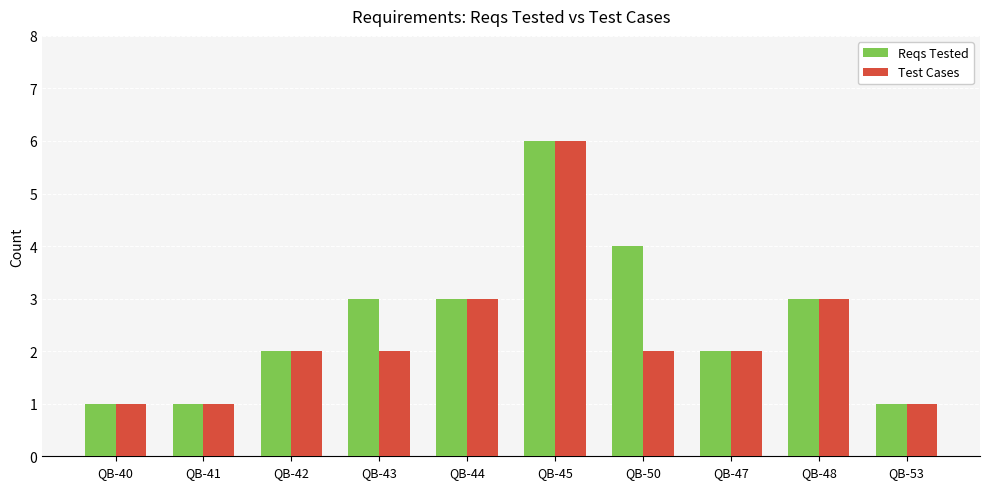

What is the maximum value shown in the chart?

6